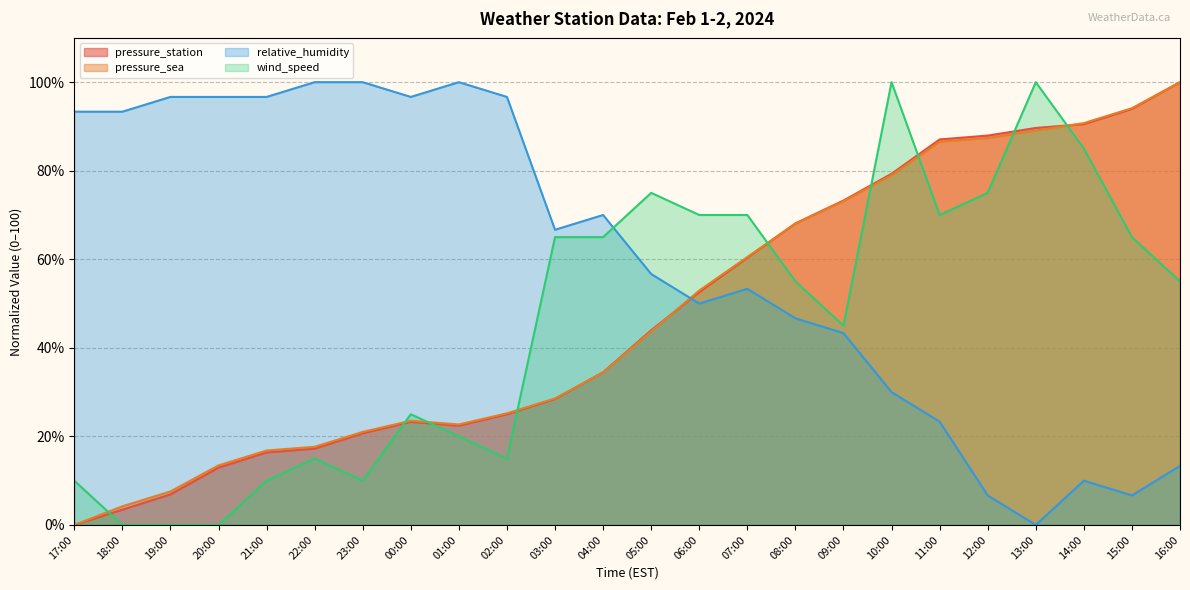

What is the value of the relative_humidity point at the 8th from the left?

96.7